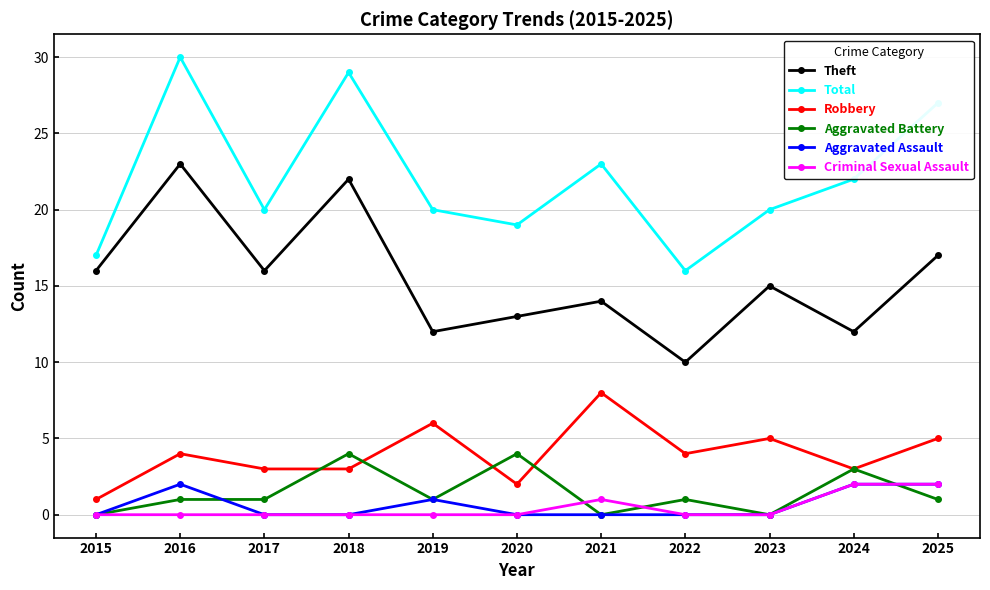

At which category is the sum across all series the highest?

2016